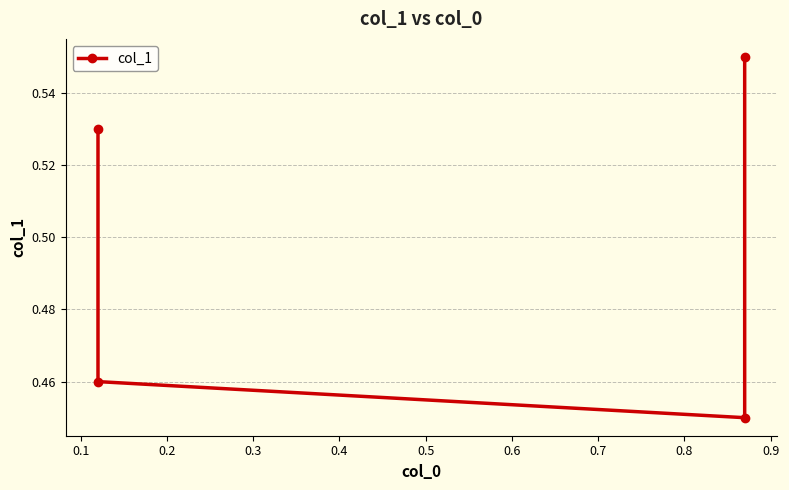

What is the value of the 4th point from the left?

0.6